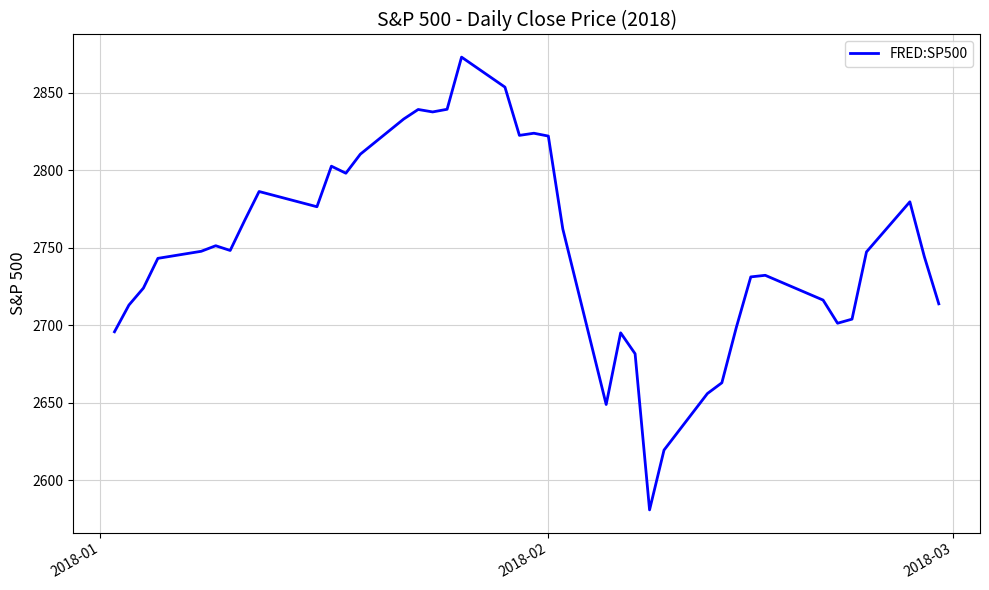

What is the difference between the second highest and second lowest values?

234.0